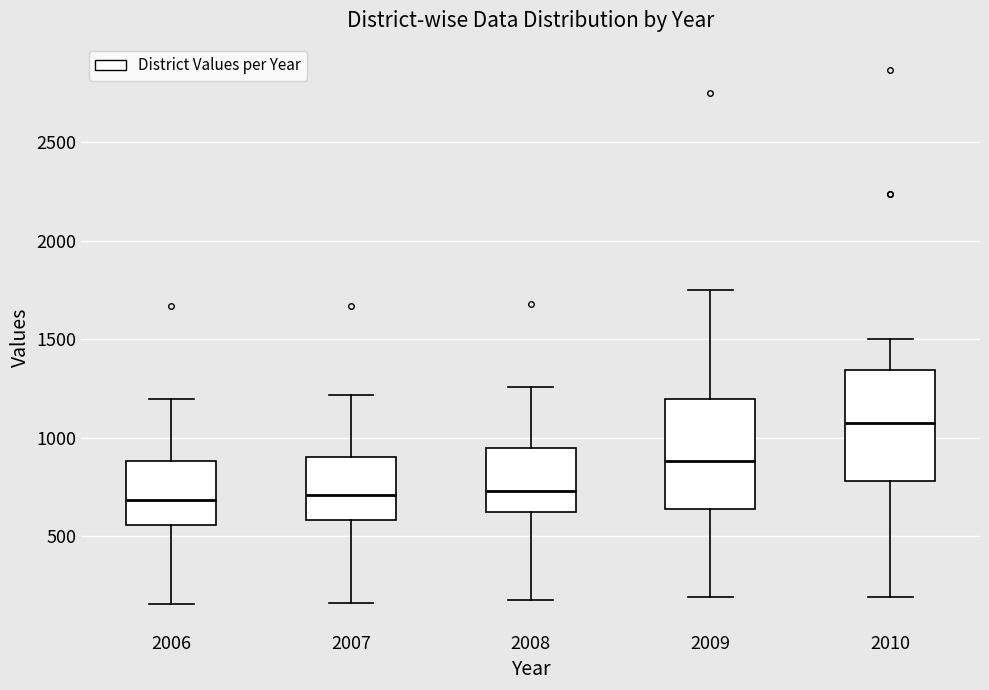

Which box's median line is the highest?

2010